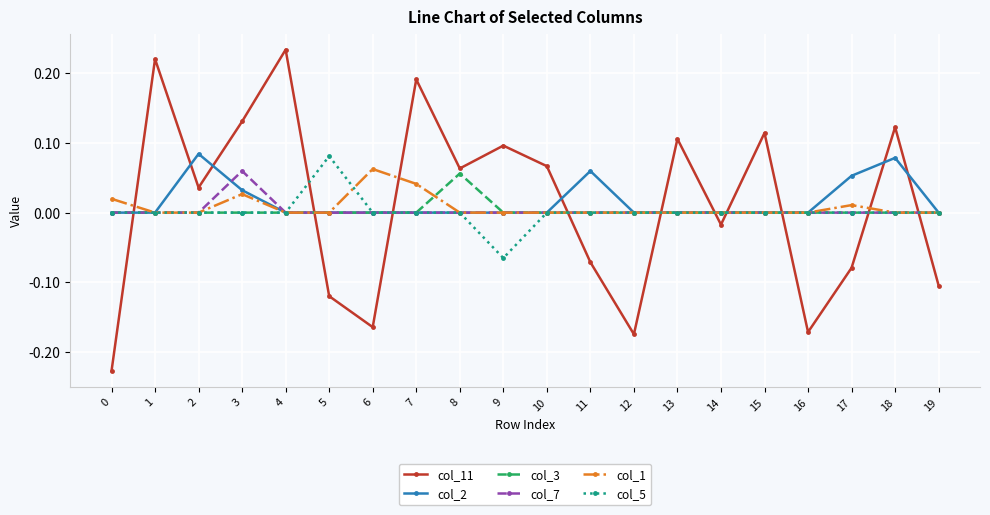

Is it true that col_7 equals 0.0 at 16?

True